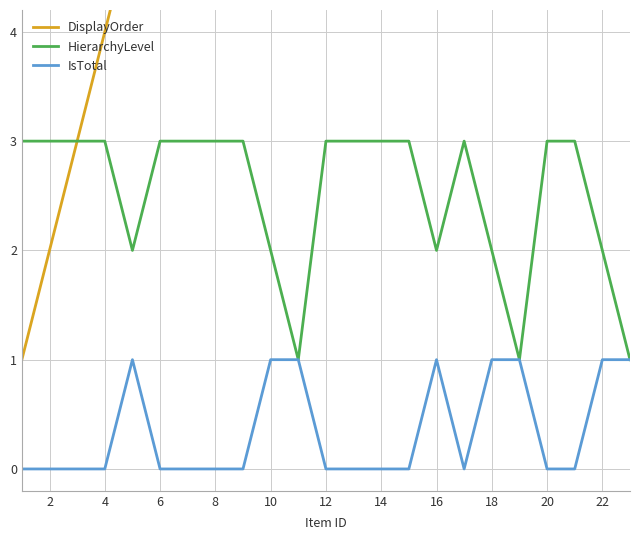

The HierarchyLevel series shows 3 at 20. True or false?

True